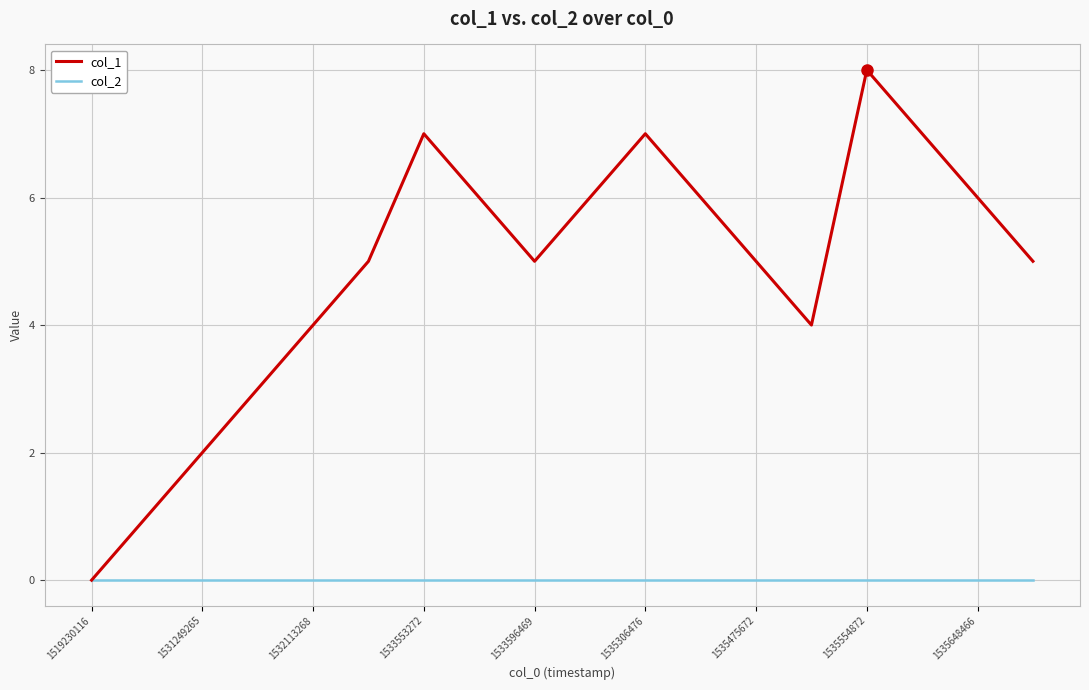

What is the maximum value shown in the chart?

8